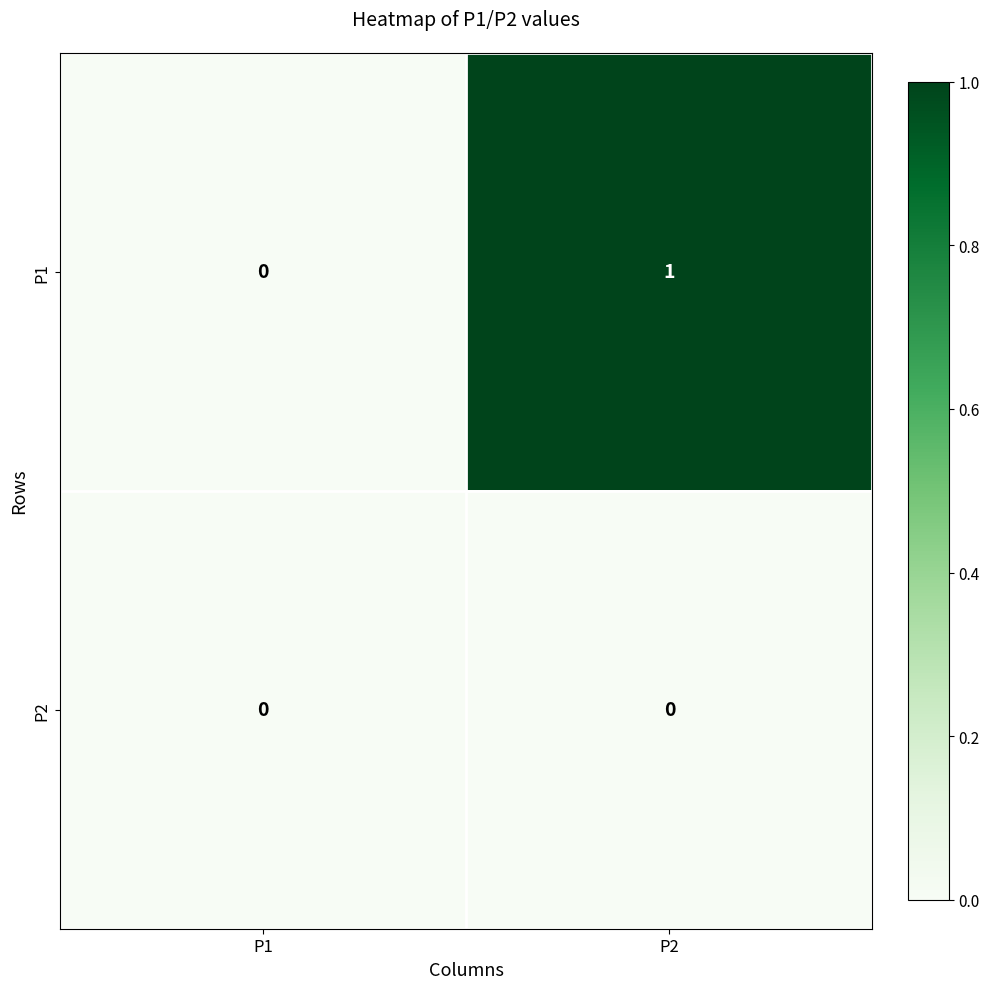

What is the total value across all series at P2?

1